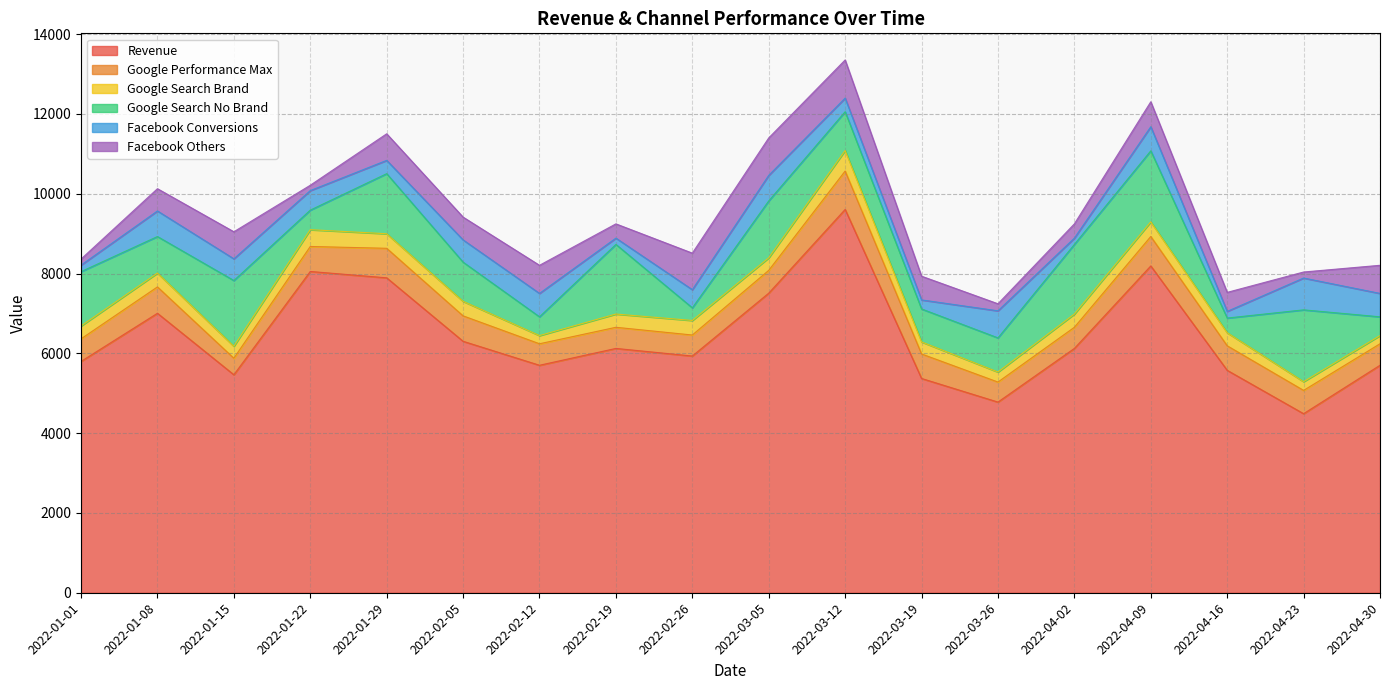

True or false: Revenue and Facebook Others intersect in this chart.

False